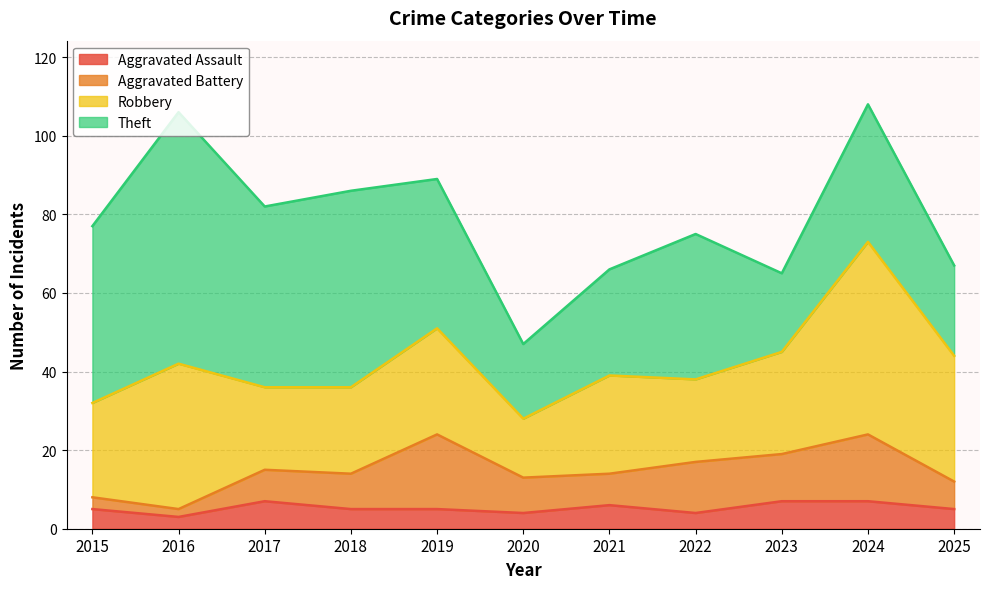

In Robbery, how many points are higher than both neighbors (excluding endpoints)?

4